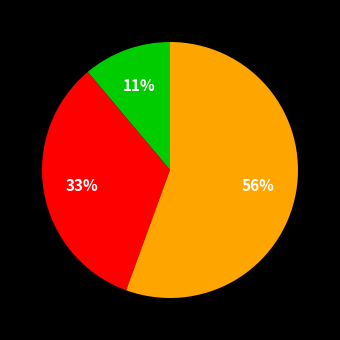

Is there a majority slice in this chart?

Yes